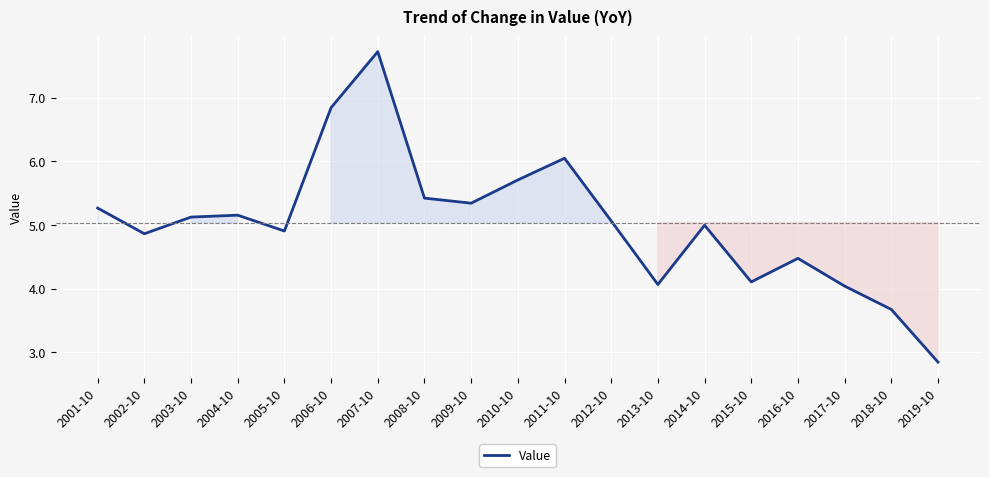

Which label corresponds to the largest value in the chart?

2007-10